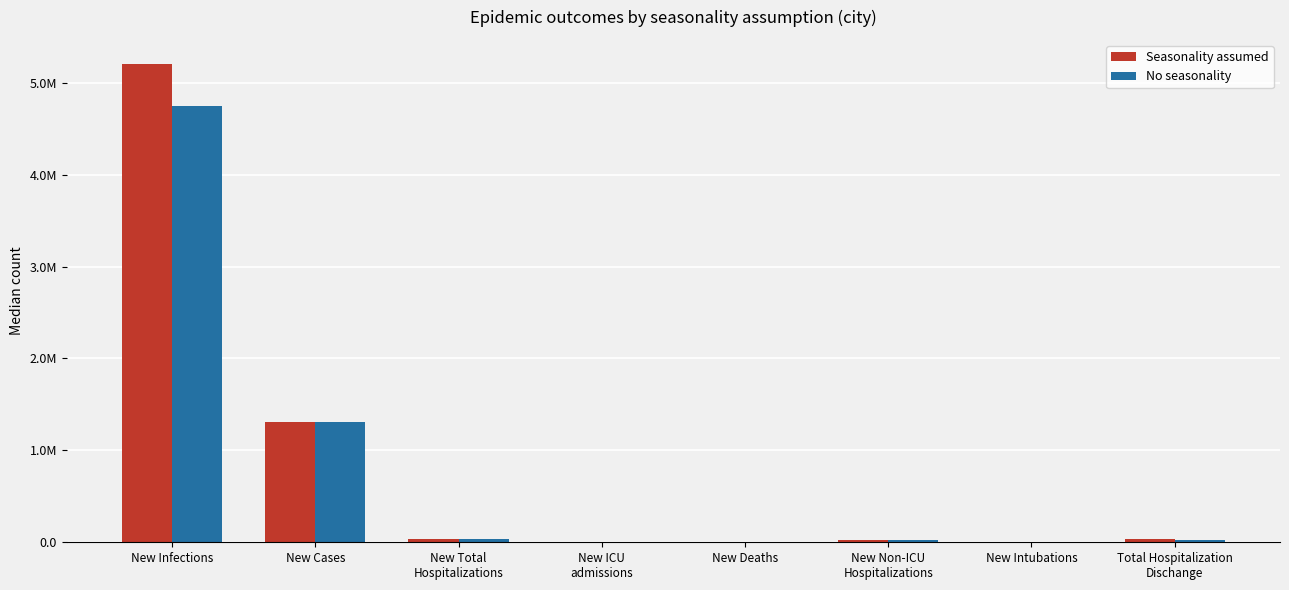

What is the label of the 3rd bar from the right?

New Non-ICU
Hospitalizations